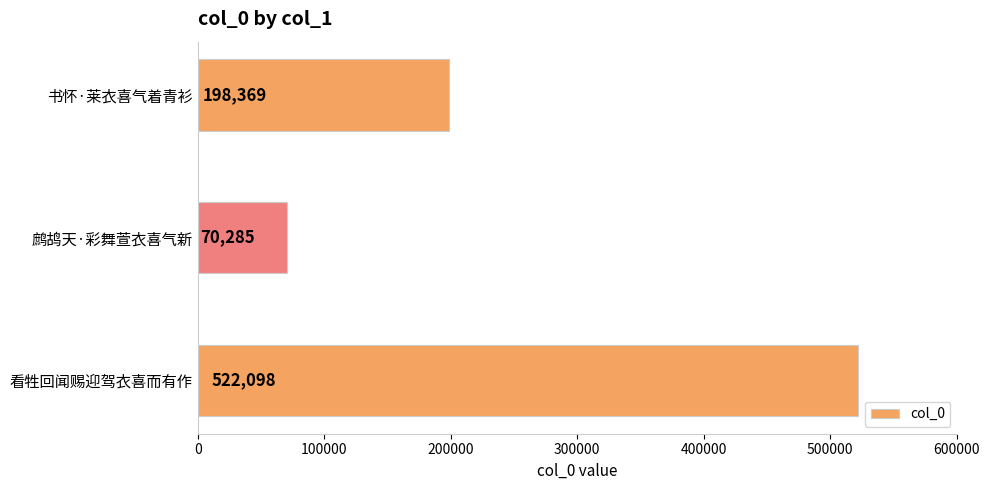

How many categories are shown in the chart?

3